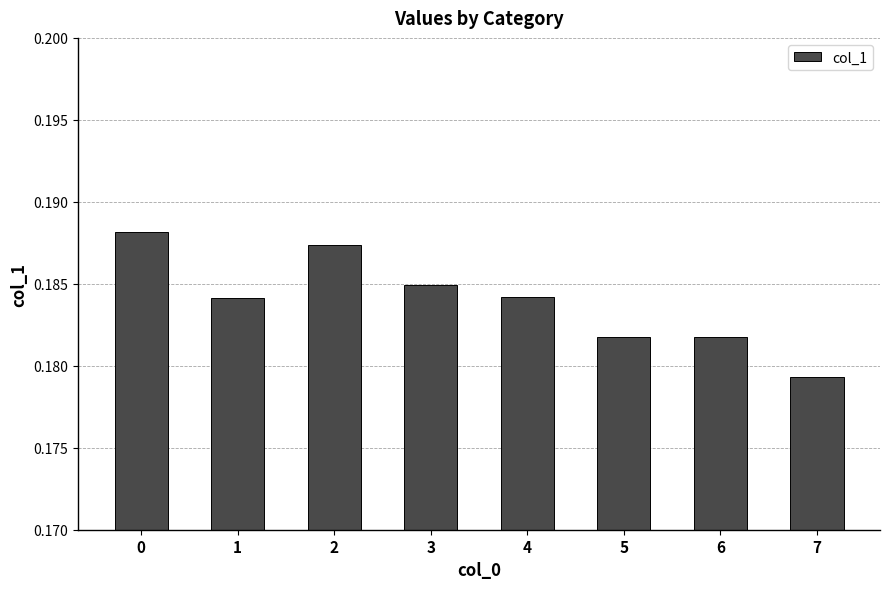

What is the sum of the values at 4 and 2?

0.4